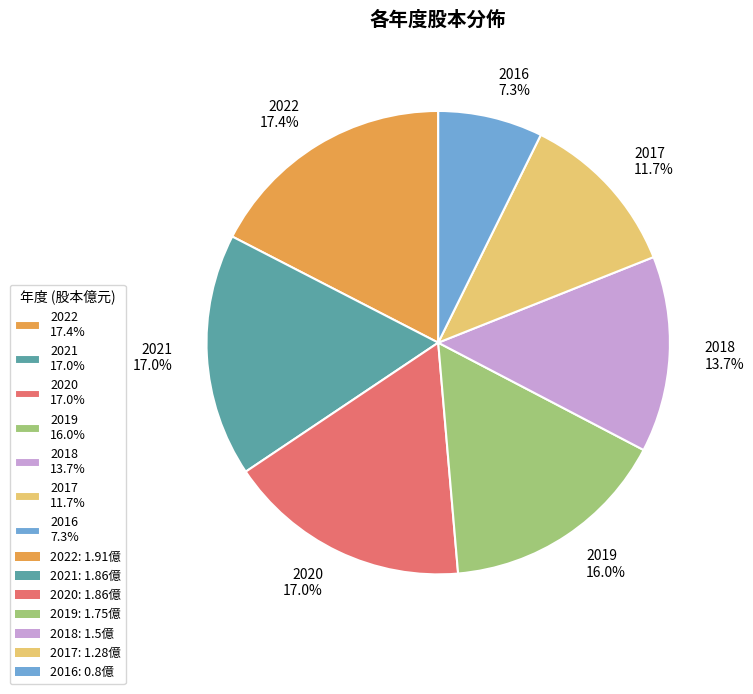

Between 2016 and 2022, which is larger?

2022